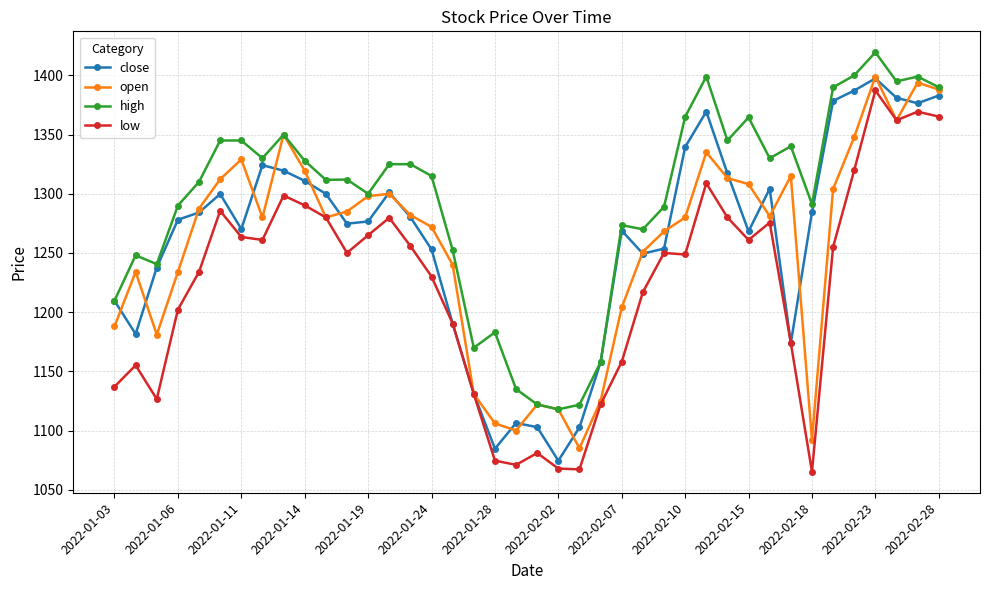

Which series has the largest total across all categories?

high